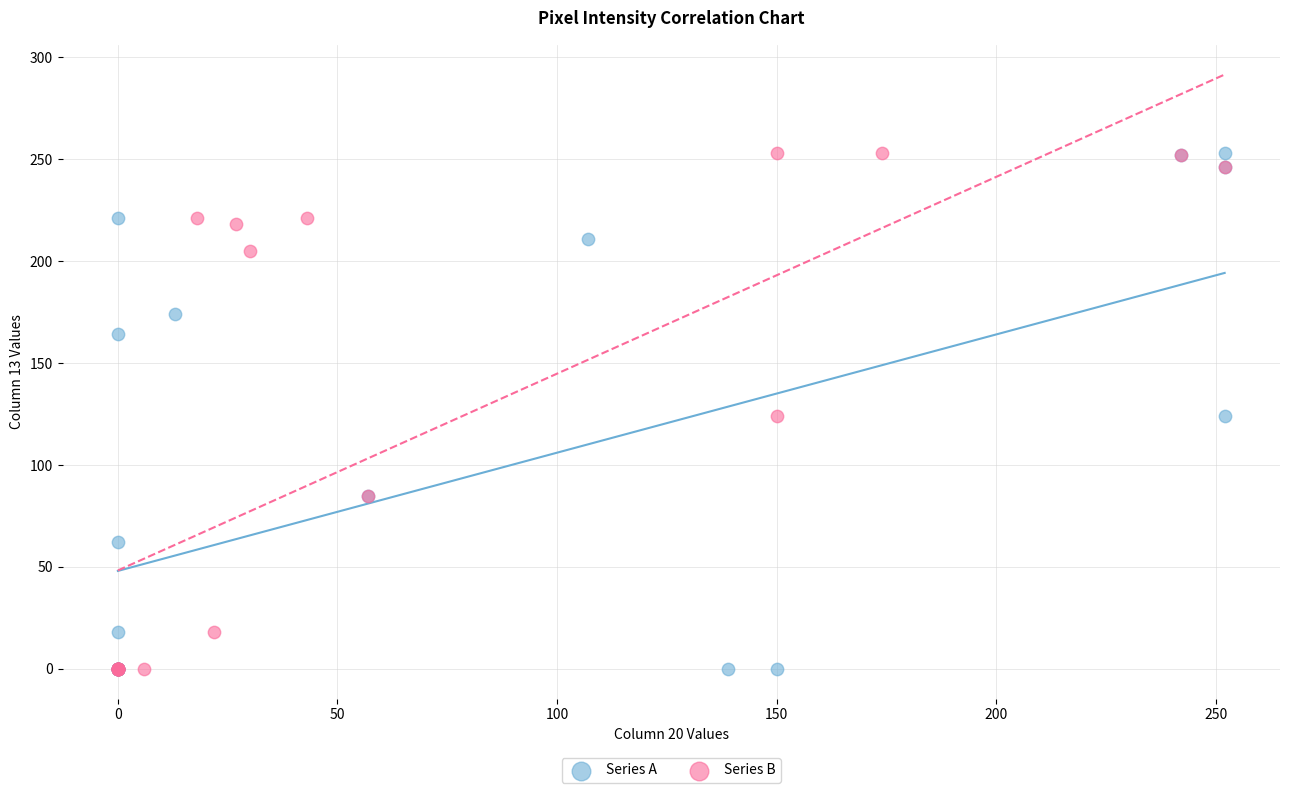

What are all the series names shown in the legend?

Series A, Series B